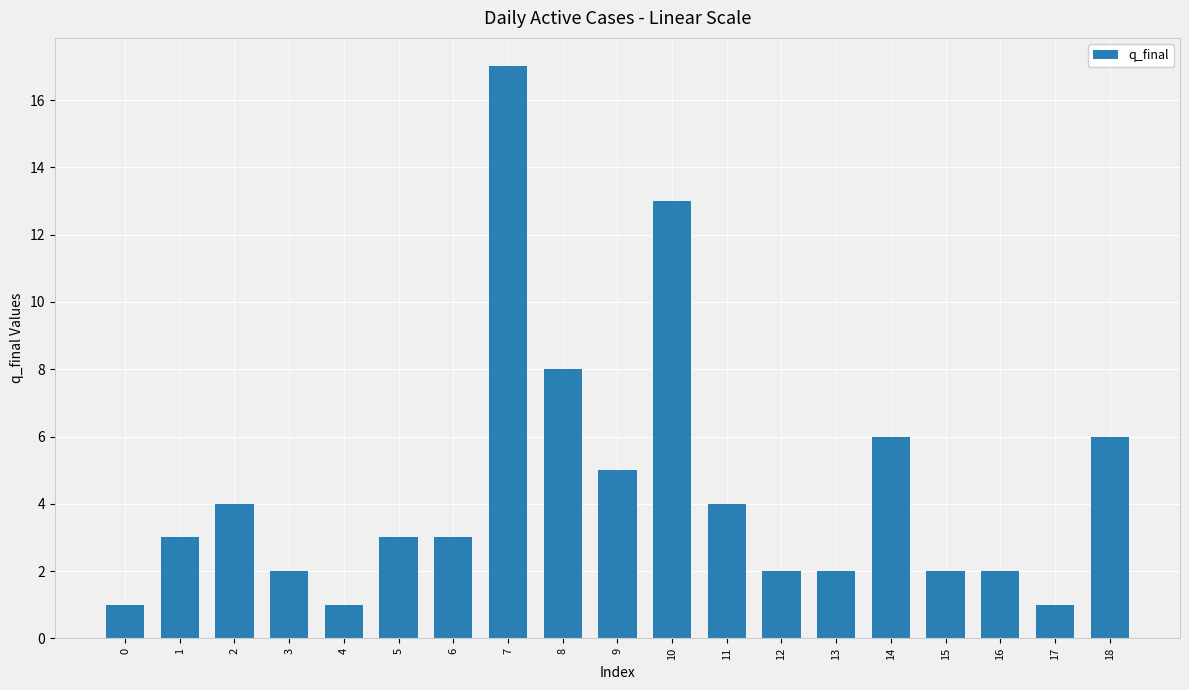

Reading left to right, extract all data points from this chart.

1	3	4	2	1	3	3	17	8	5	13	4	2	2	6	2	2	1	6